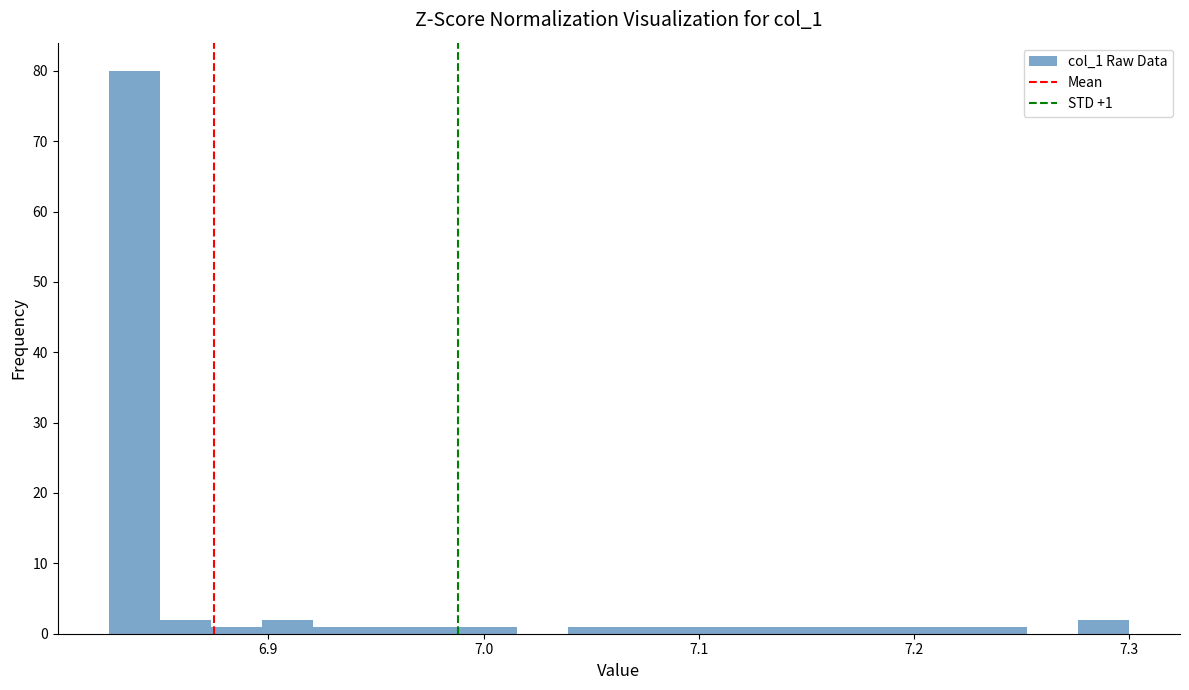

Read against the x-axis, roughly where is the centre of the tallest bar?

6.84